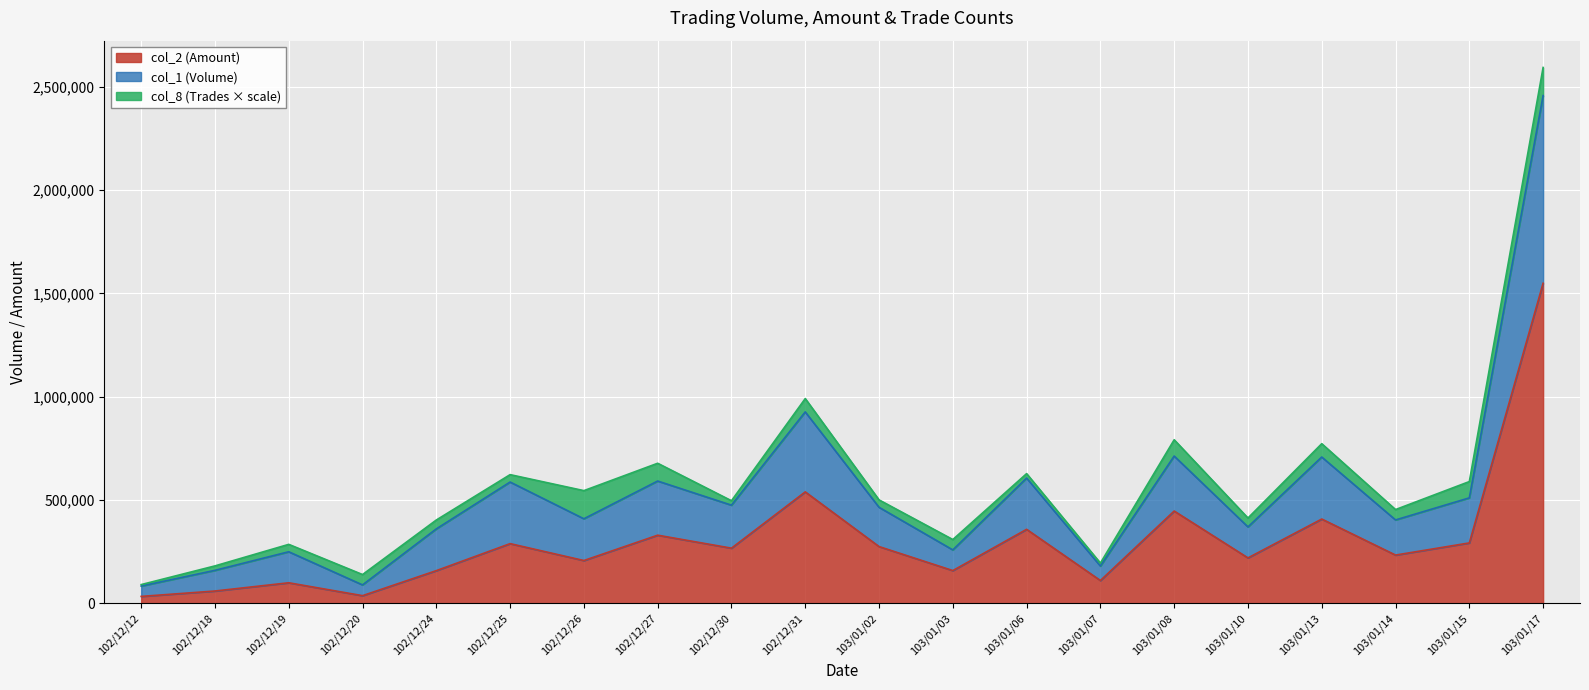

Which label corresponds to the smallest value in the chart?

102/12/12